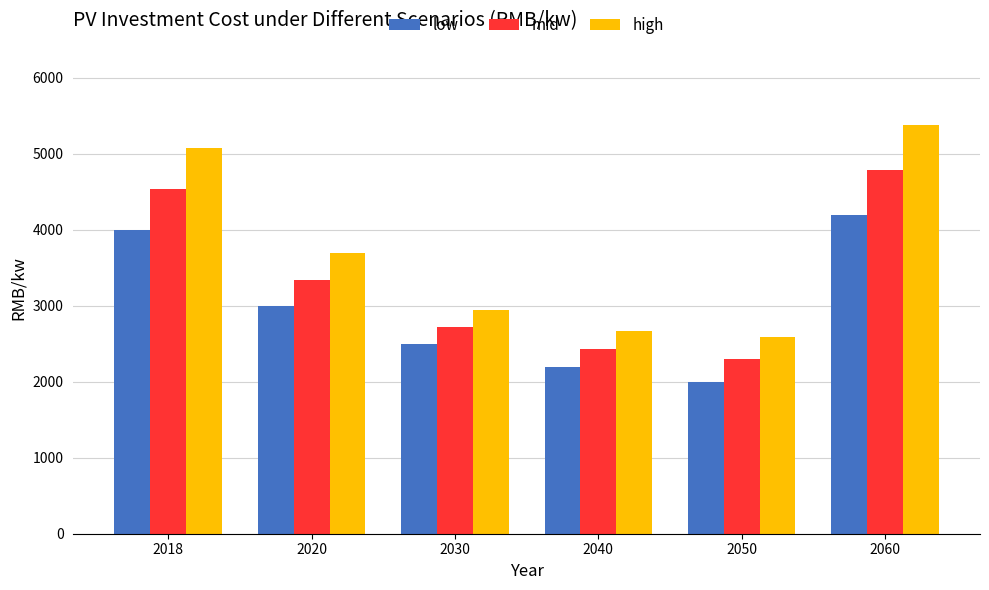

What is the difference between the high values at 2030 and 2018?

2132.1